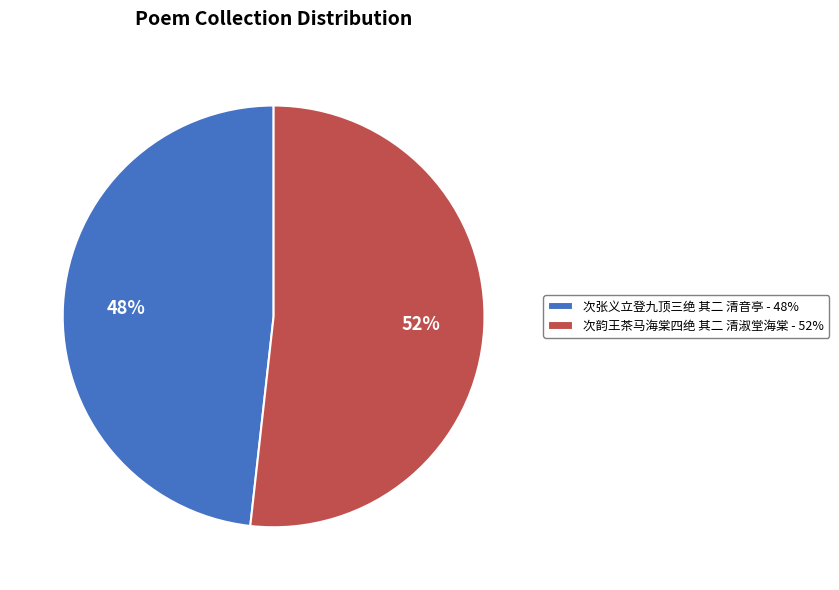

To the nearest percent, what percentage of the pie is 次张义立登九顶三绝 其二 清音亭?

48%